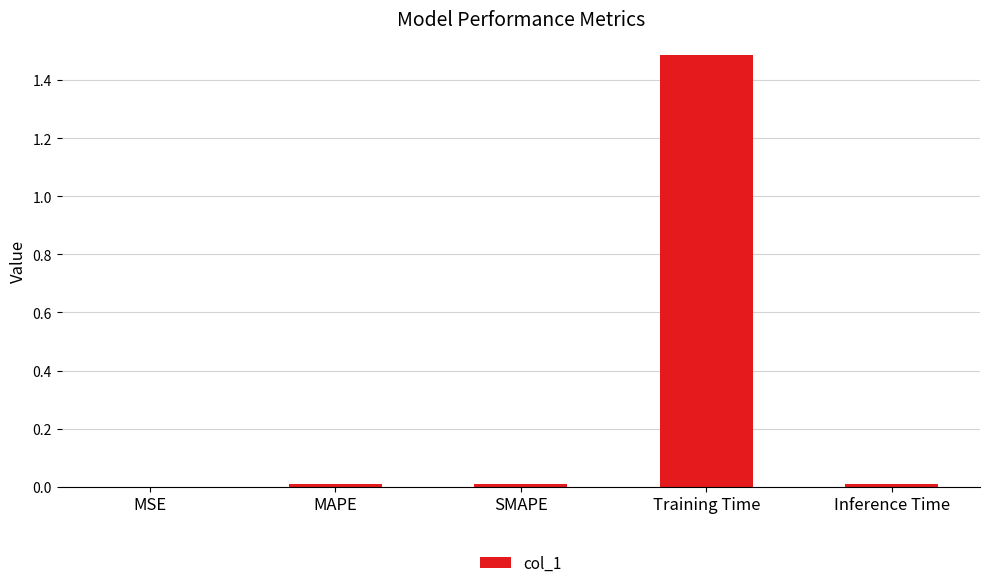

The chart shows a value of 0.0 at MSE. True or false?

True